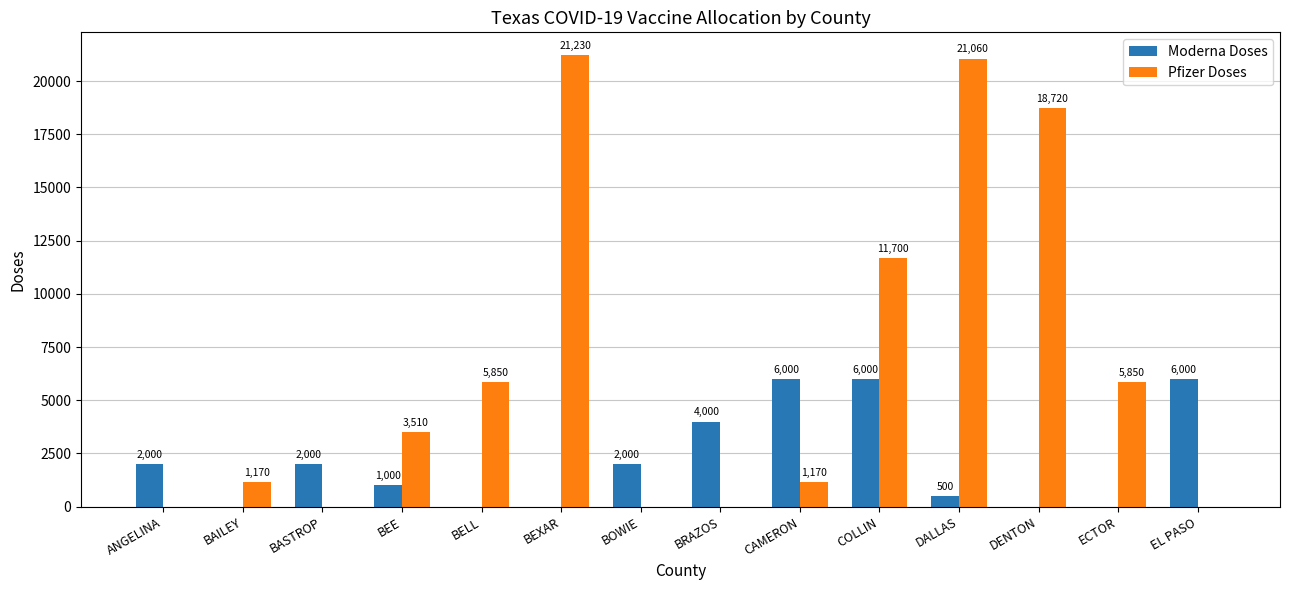

What is the sum of all Pfizer Doses values?

90260